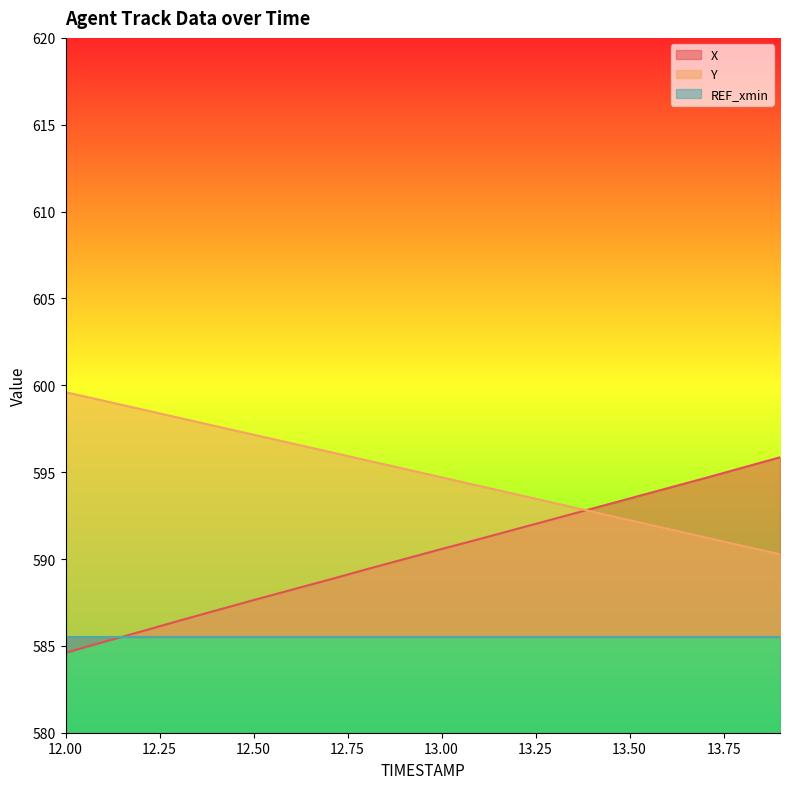

How many data points does each series have?

20